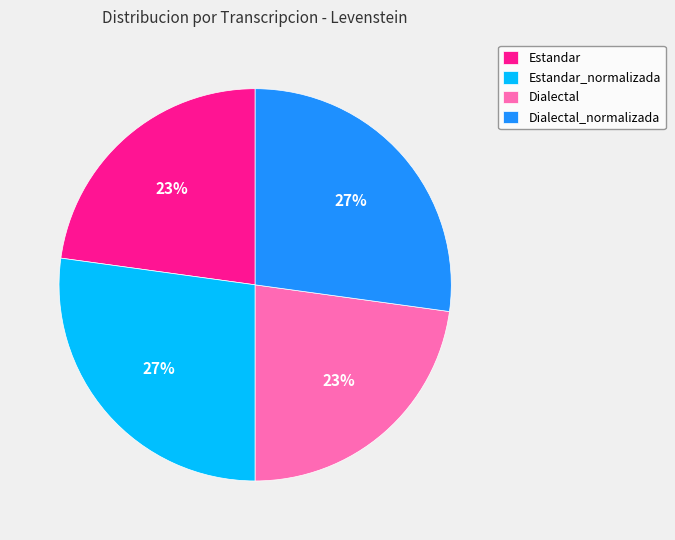

Is there a majority slice in this chart?

No